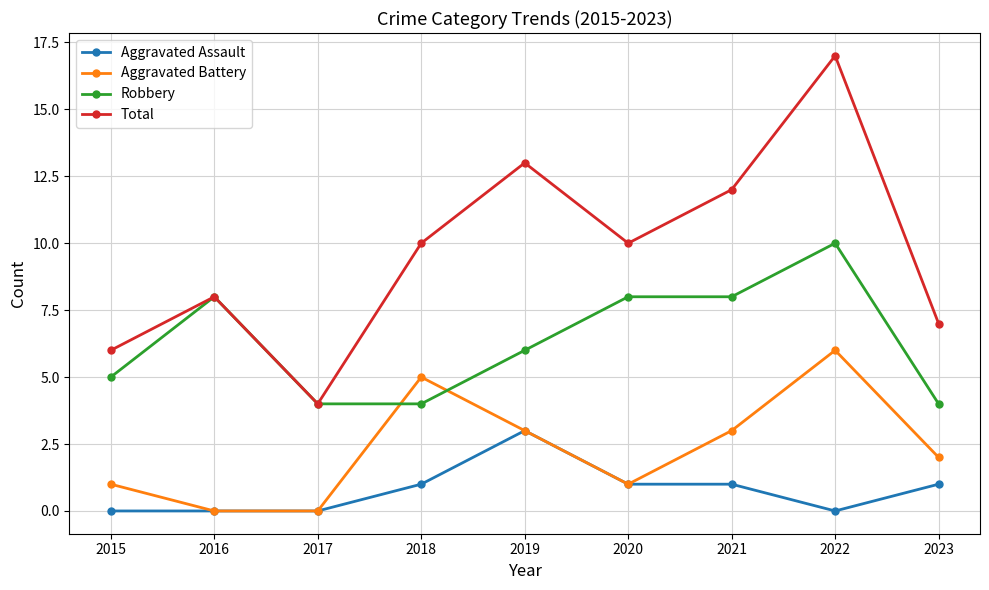

What is the highest value of the Aggravated Assault series?

3